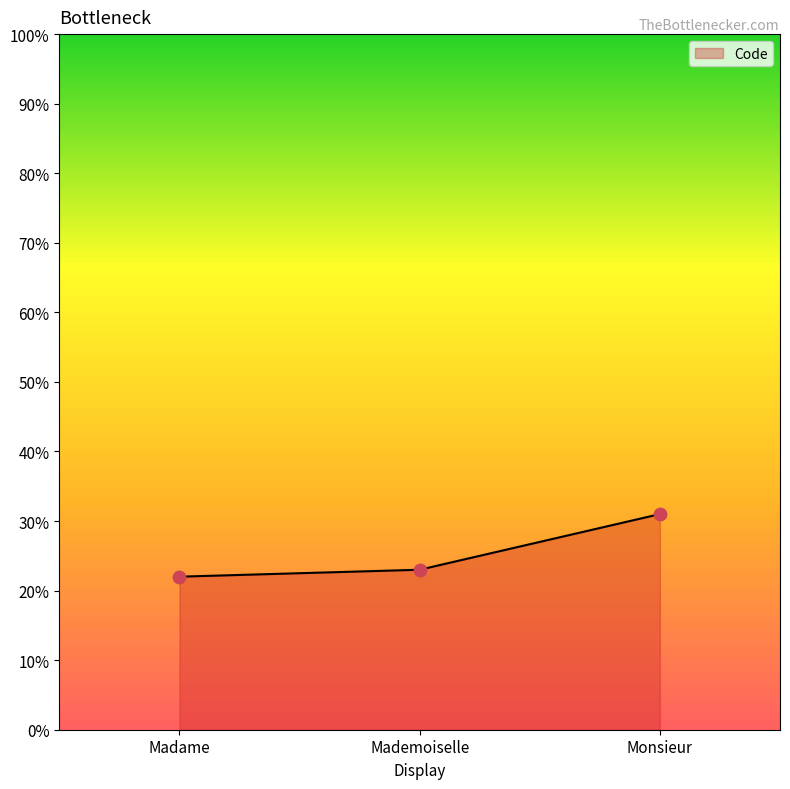

What is the change in value from Mademoiselle to Monsieur?

+8